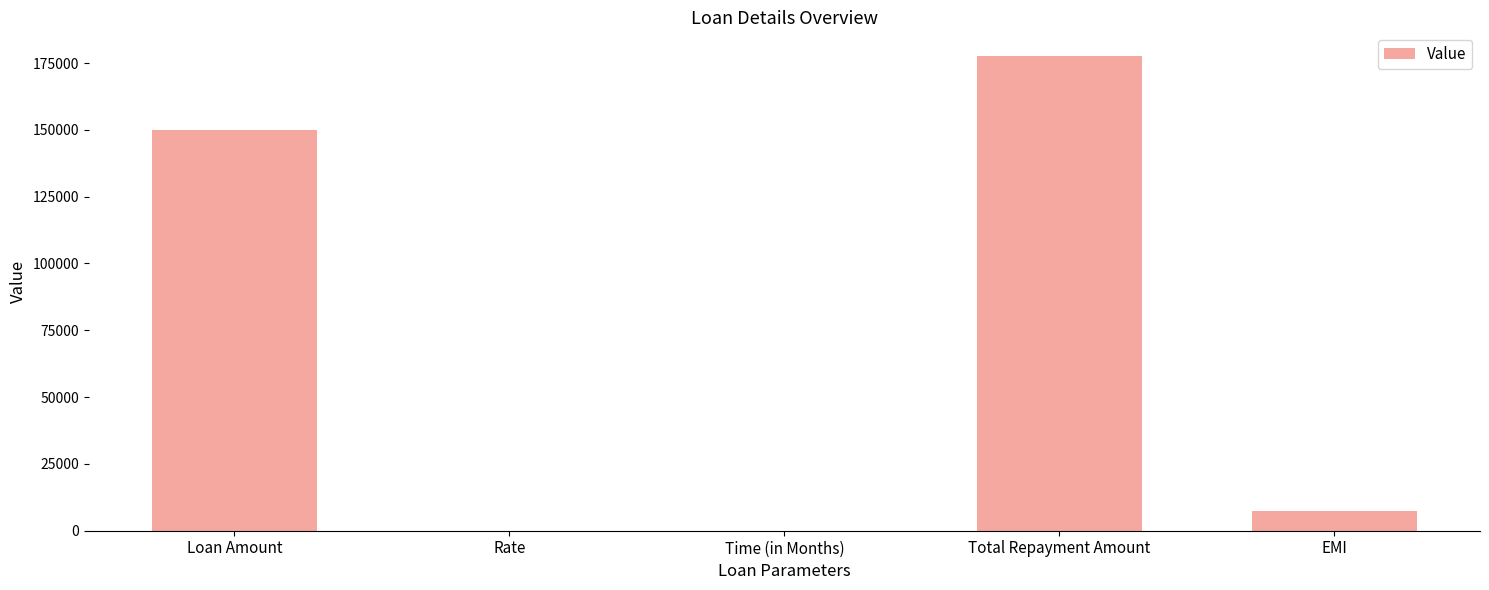

At which category does the chart reach its peak across all series?

Total Repayment Amount